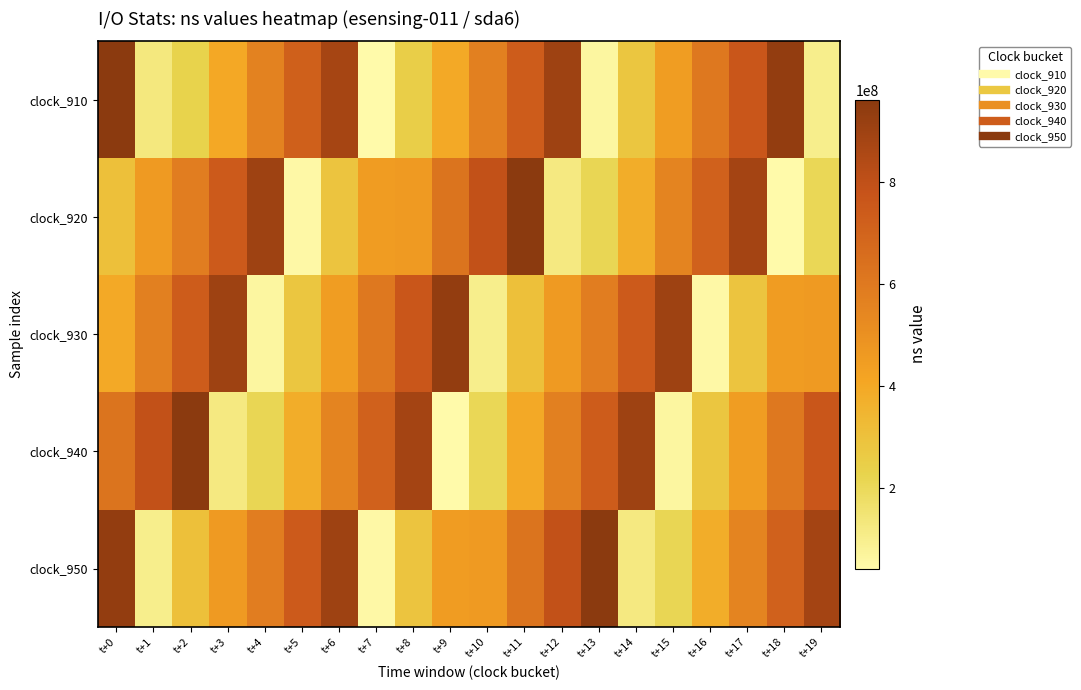

At how many categories does at least one series exceed 425475301?

20